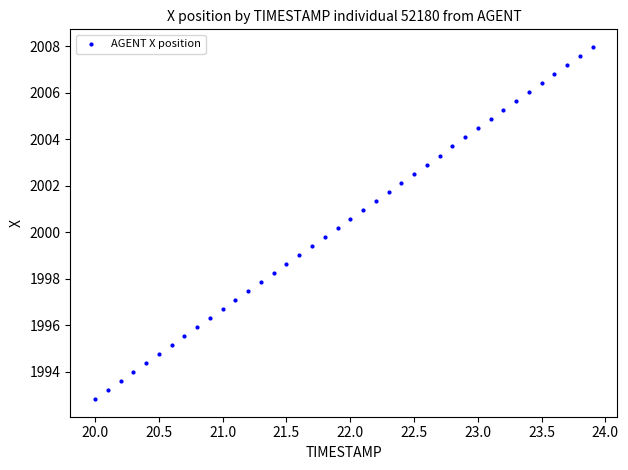

What is the range of X values (max minus min)?

3.9